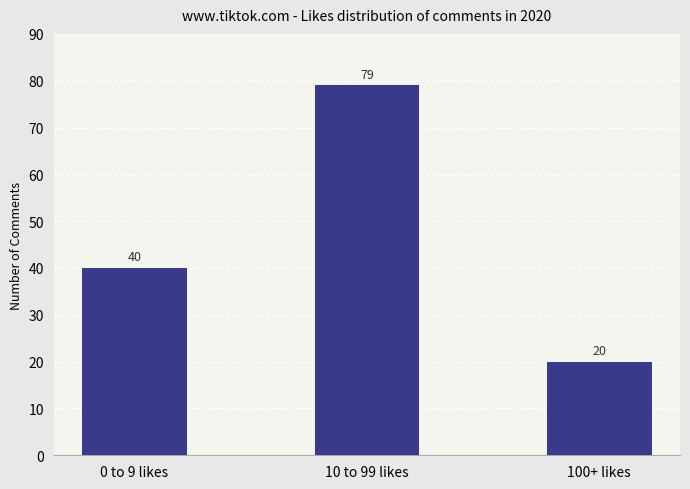

What is the difference between the maximum and minimum values?

59